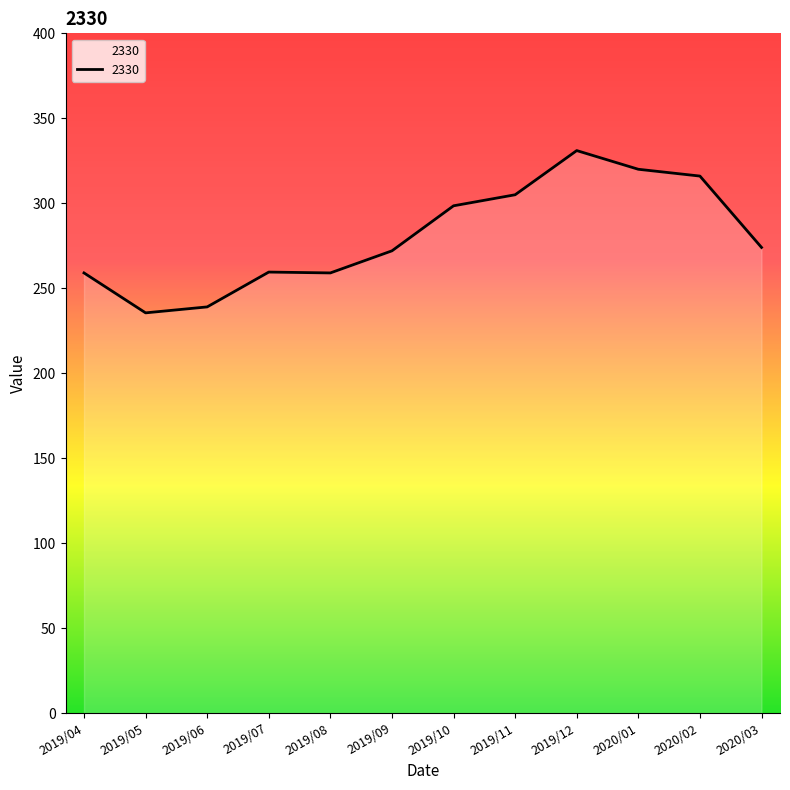

What is the difference between the values at 2019/06 and 2019/07?

20.5